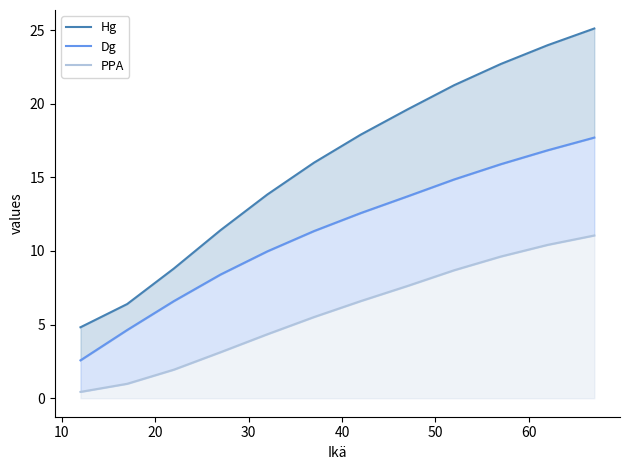

How many values in the PPA series are below 6?

6